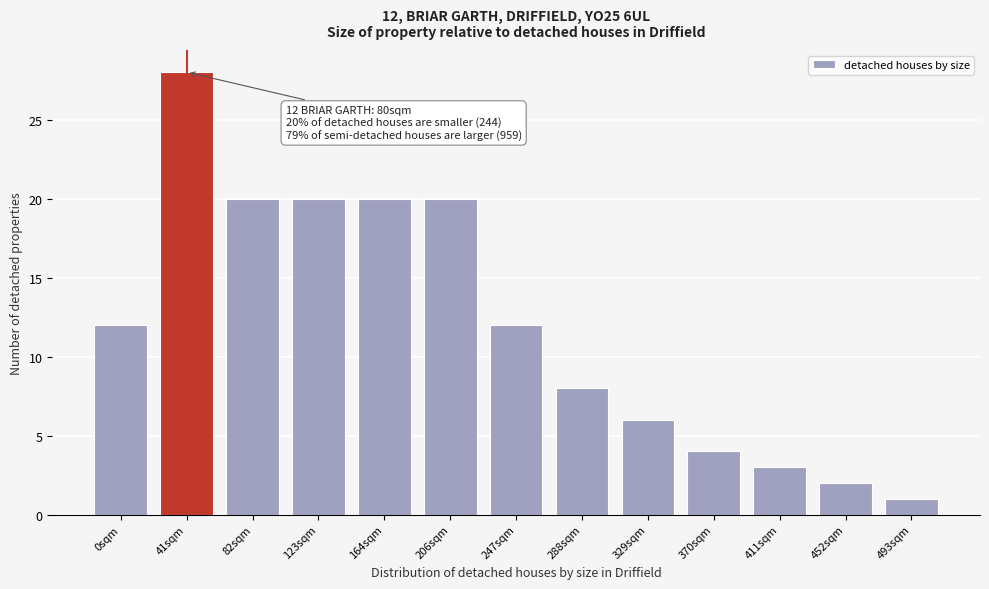

Reading left to right, what are all the values shown in this chart?

0sqm=12	41sqm=28	82sqm=20	123sqm=20	164sqm=20	206sqm=20	247sqm=12	288sqm=8	329sqm=6	370sqm=4	411sqm=3	452sqm=2	493sqm=1